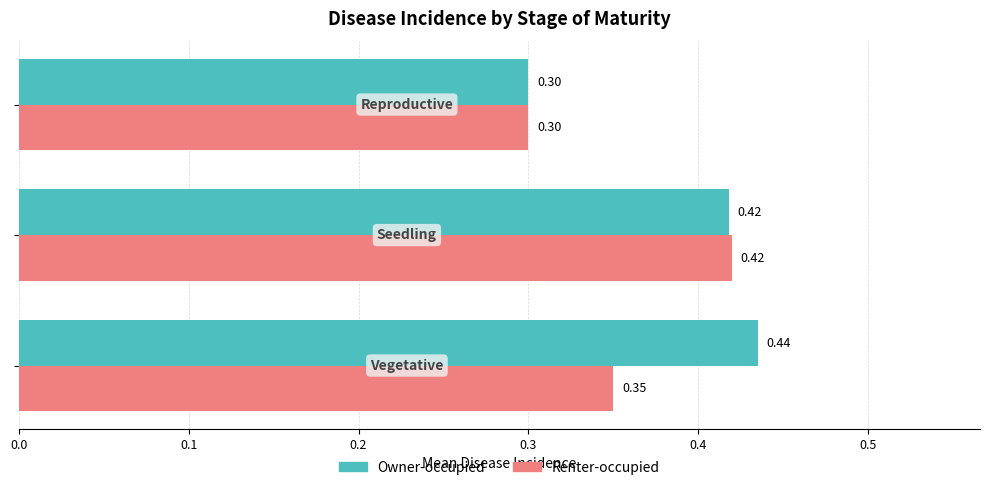

At how many categories does at least one series exceed 0?

3